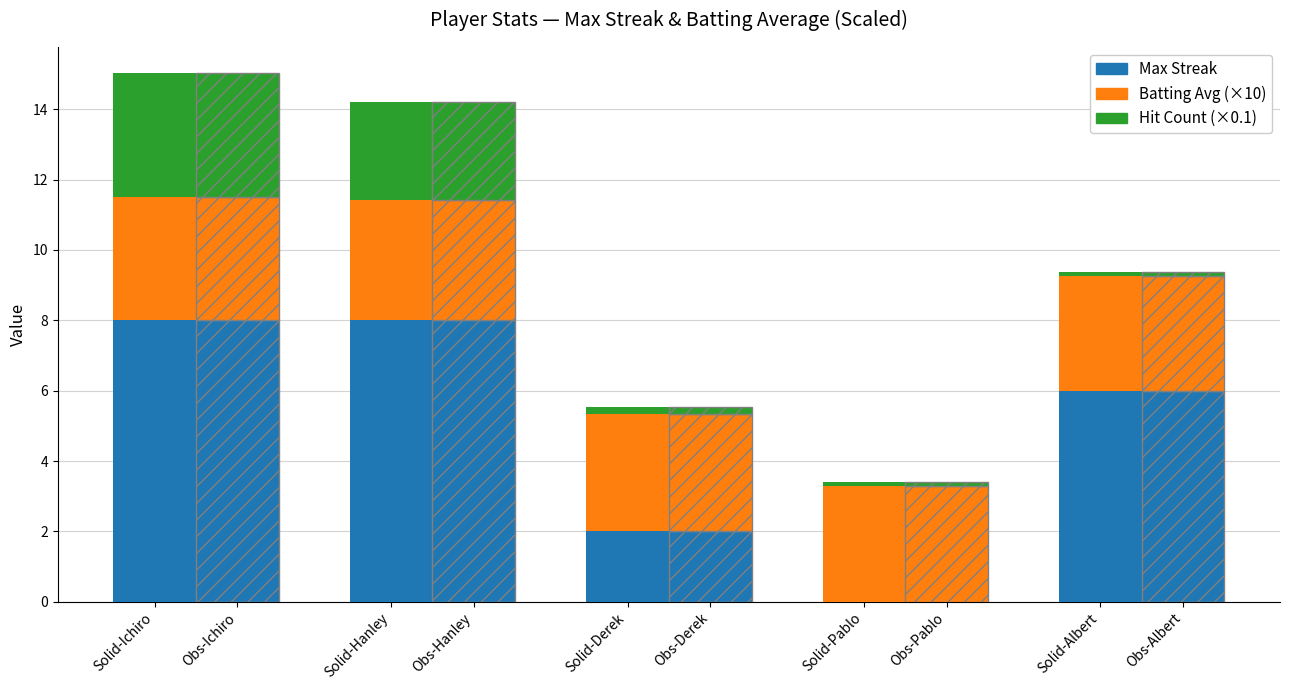

What is the difference between the maximum and minimum values in the Batting Avg ×10 (Obs) series?

0.2